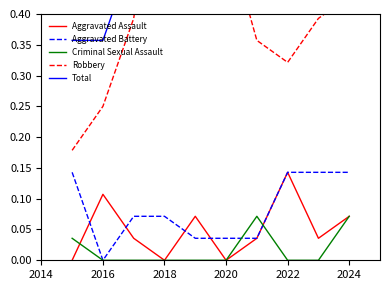

True or false: Aggravated Battery and Total intersect in this chart.

False